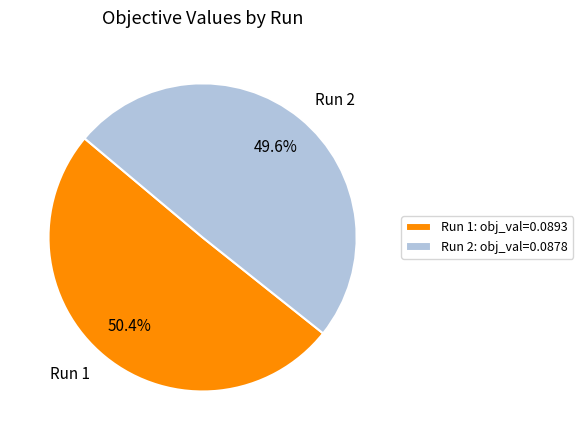

What percentage is the Run 1 slice, to the nearest percent?

50%